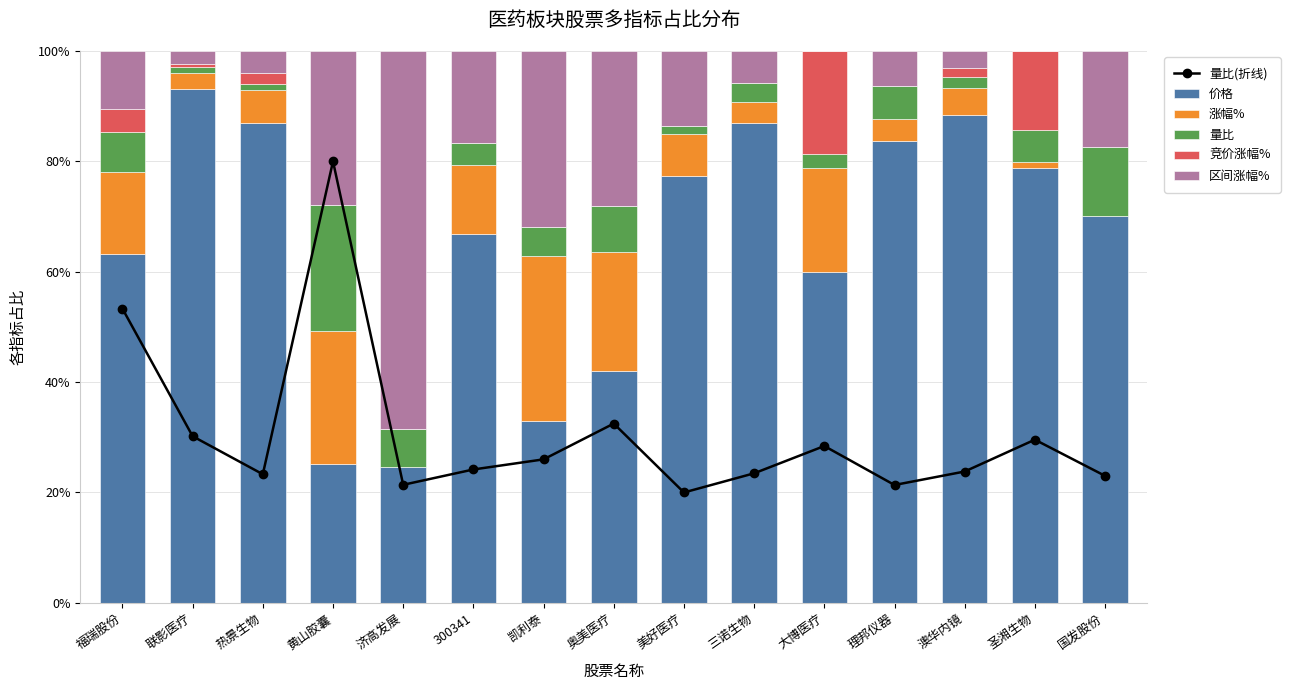

What is the difference between the highest and lowest values at 三诺生物?

87.0